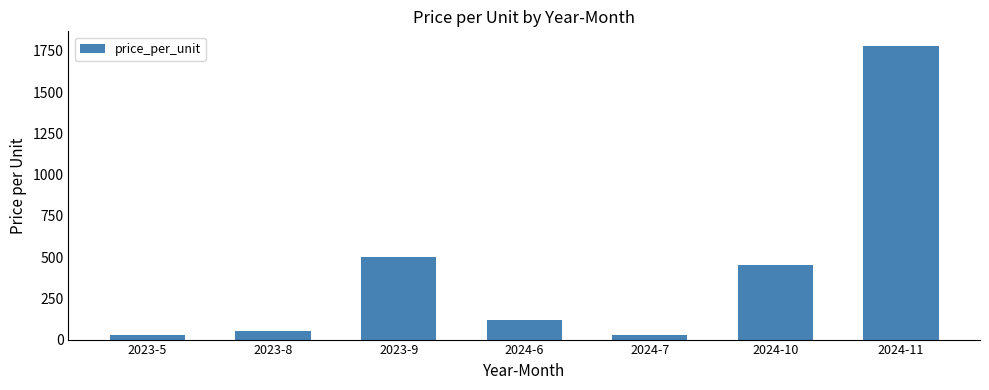

How many values are below 120?

3